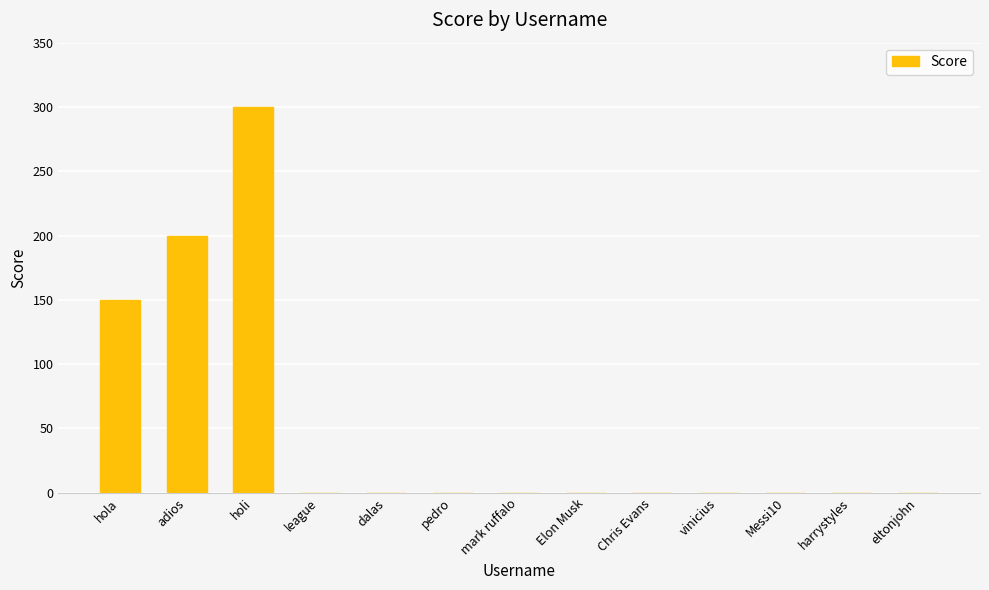

Which label corresponds to the largest value in the chart?

holi